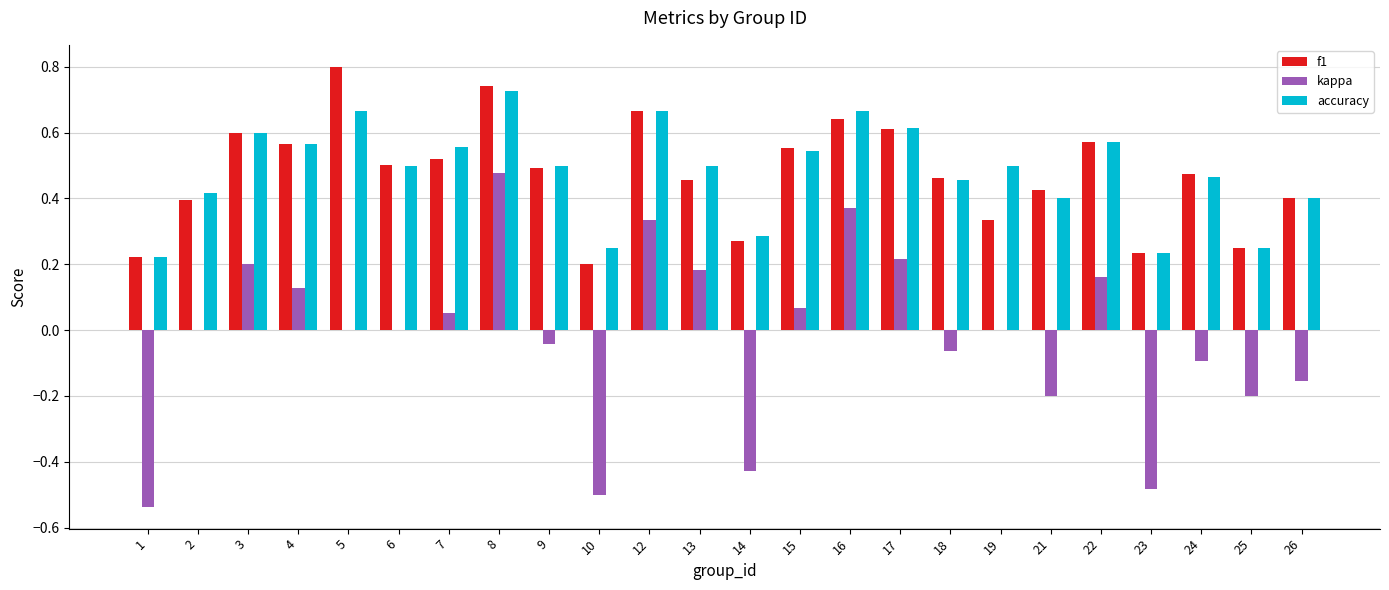

At which category is the sum across all series the highest?

8